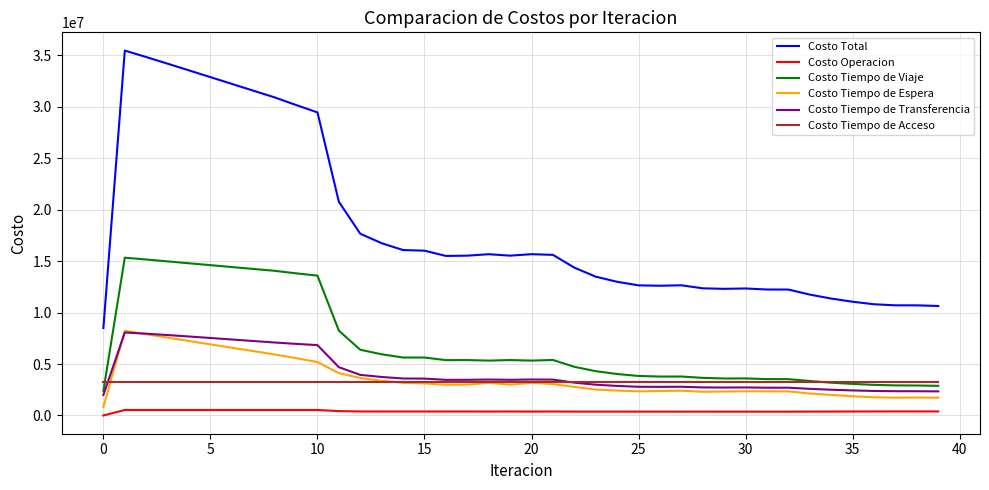

True or false: Costo Tiempo de Transferencia and Costo Total cross at least once.

False